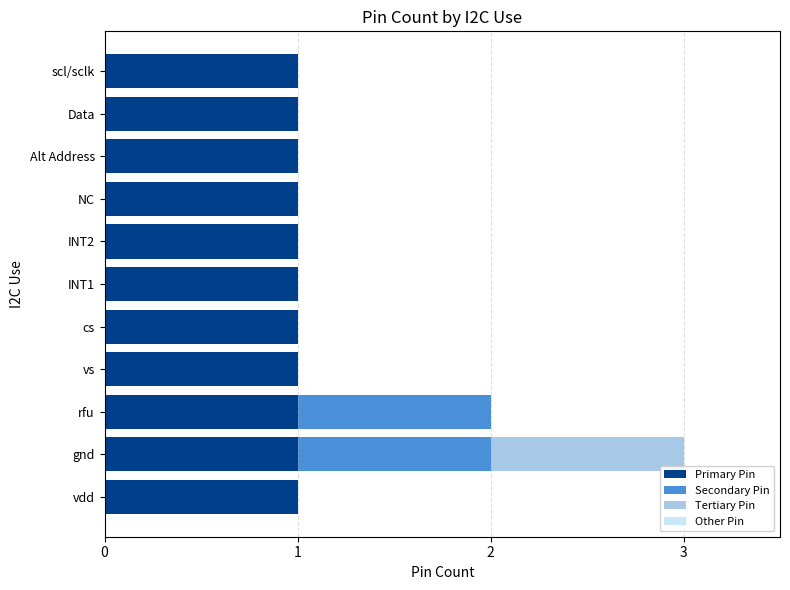

At which category is the sum across all series the highest?

gnd